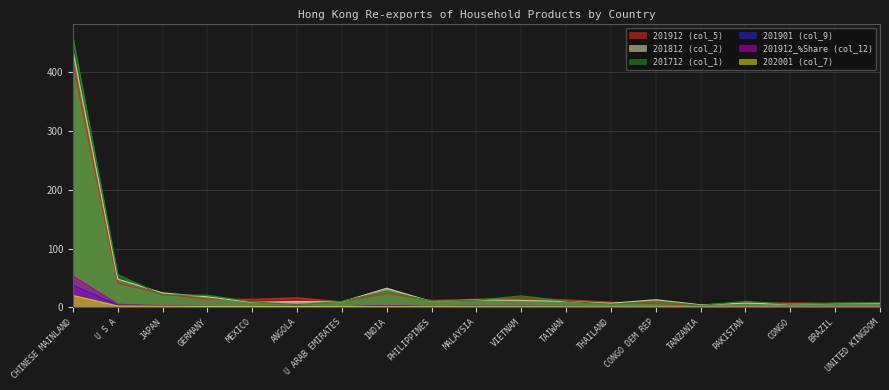

What is the difference between the 201901 (col_9) values at GERMANY and UNITED KINGDOM?

1.1